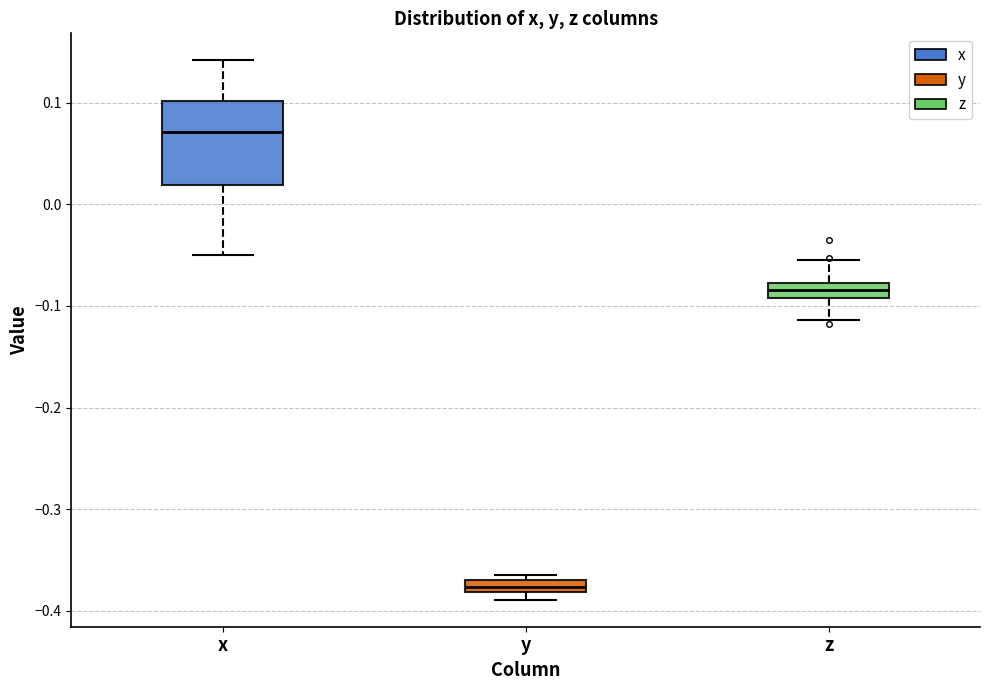

Which box has the highest median line?

x